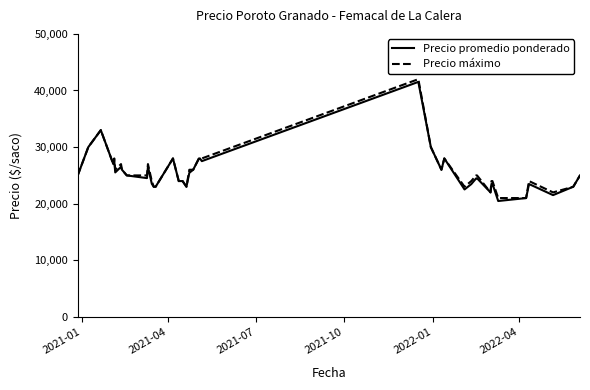

What is the smallest value displayed?

20479